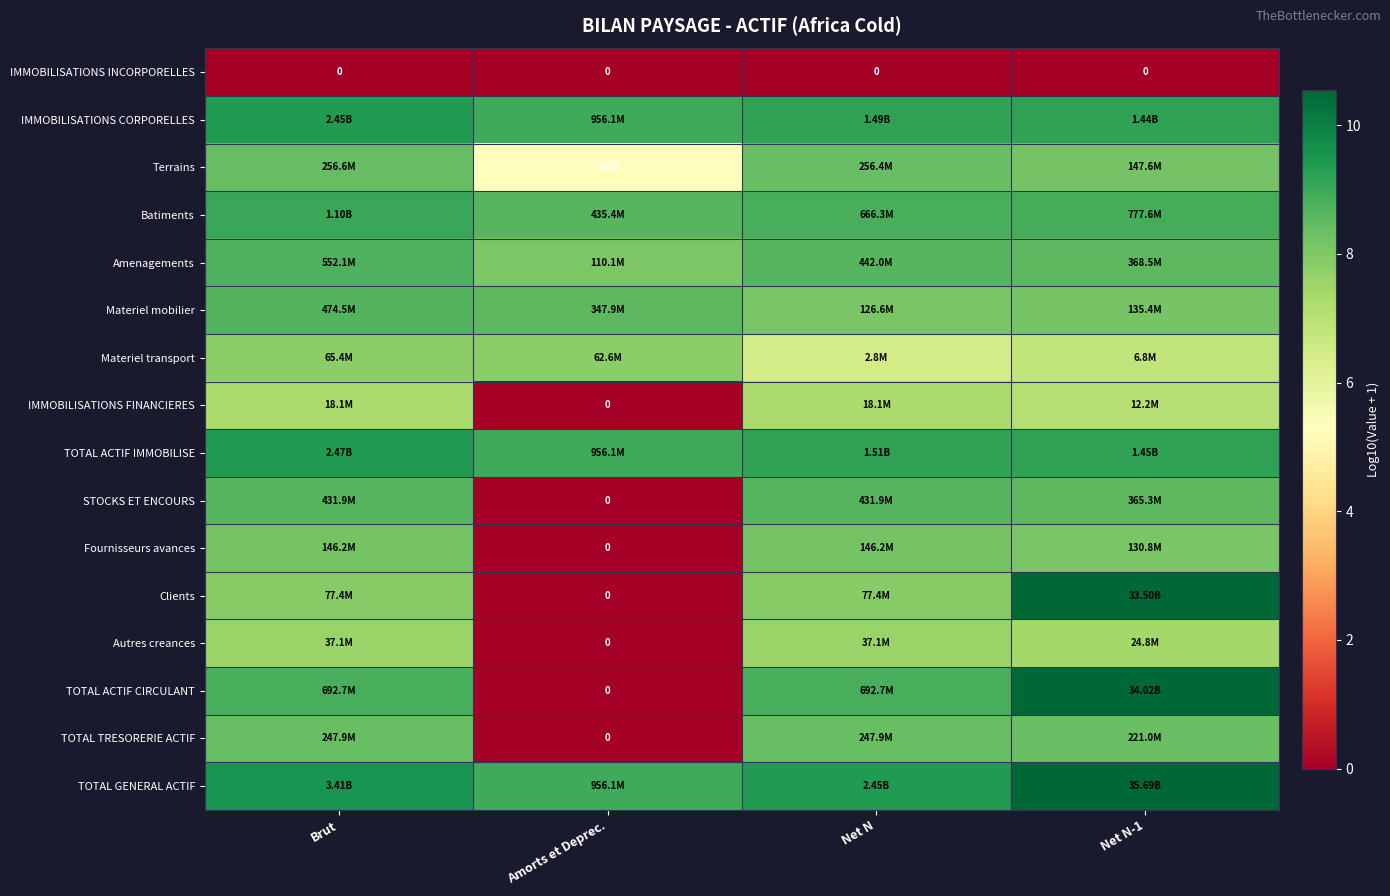

Which series has the widest spread of values?

TOTAL ACTIF CIRCULANT